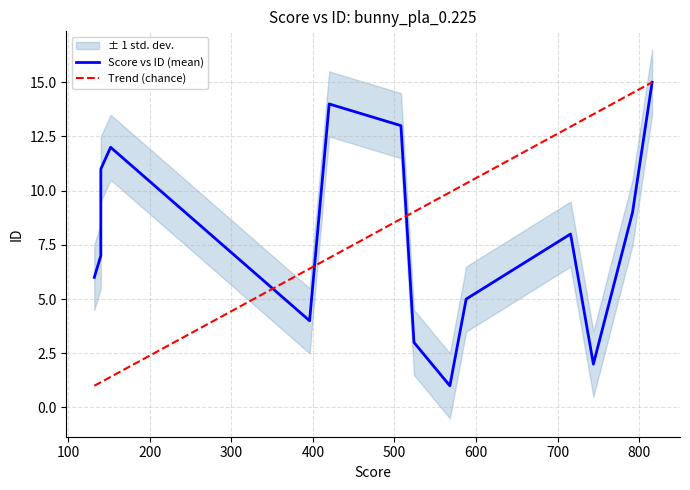

What is the change in value from 132 to 796?

+4